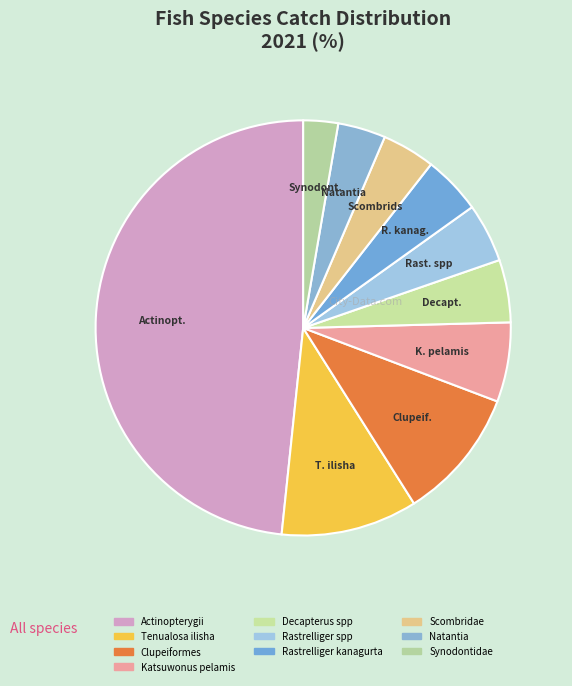

How many segments does this pie chart have?

10